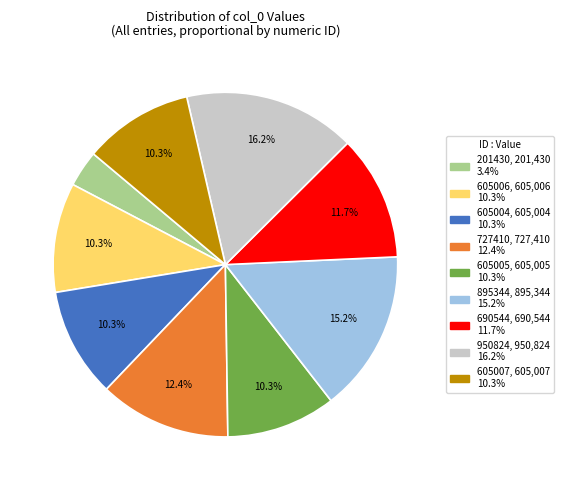

Approximately how many times larger is the value at 605006 compared to 895344?

0.7